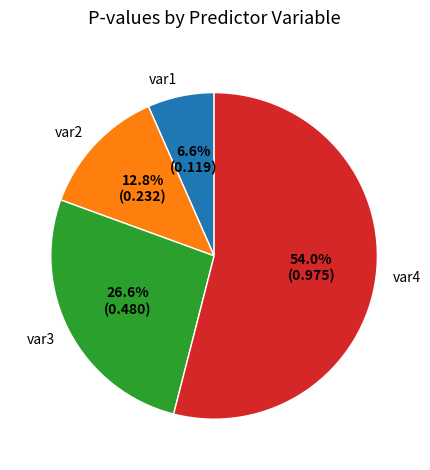

Does any single category account for the majority?

Yes